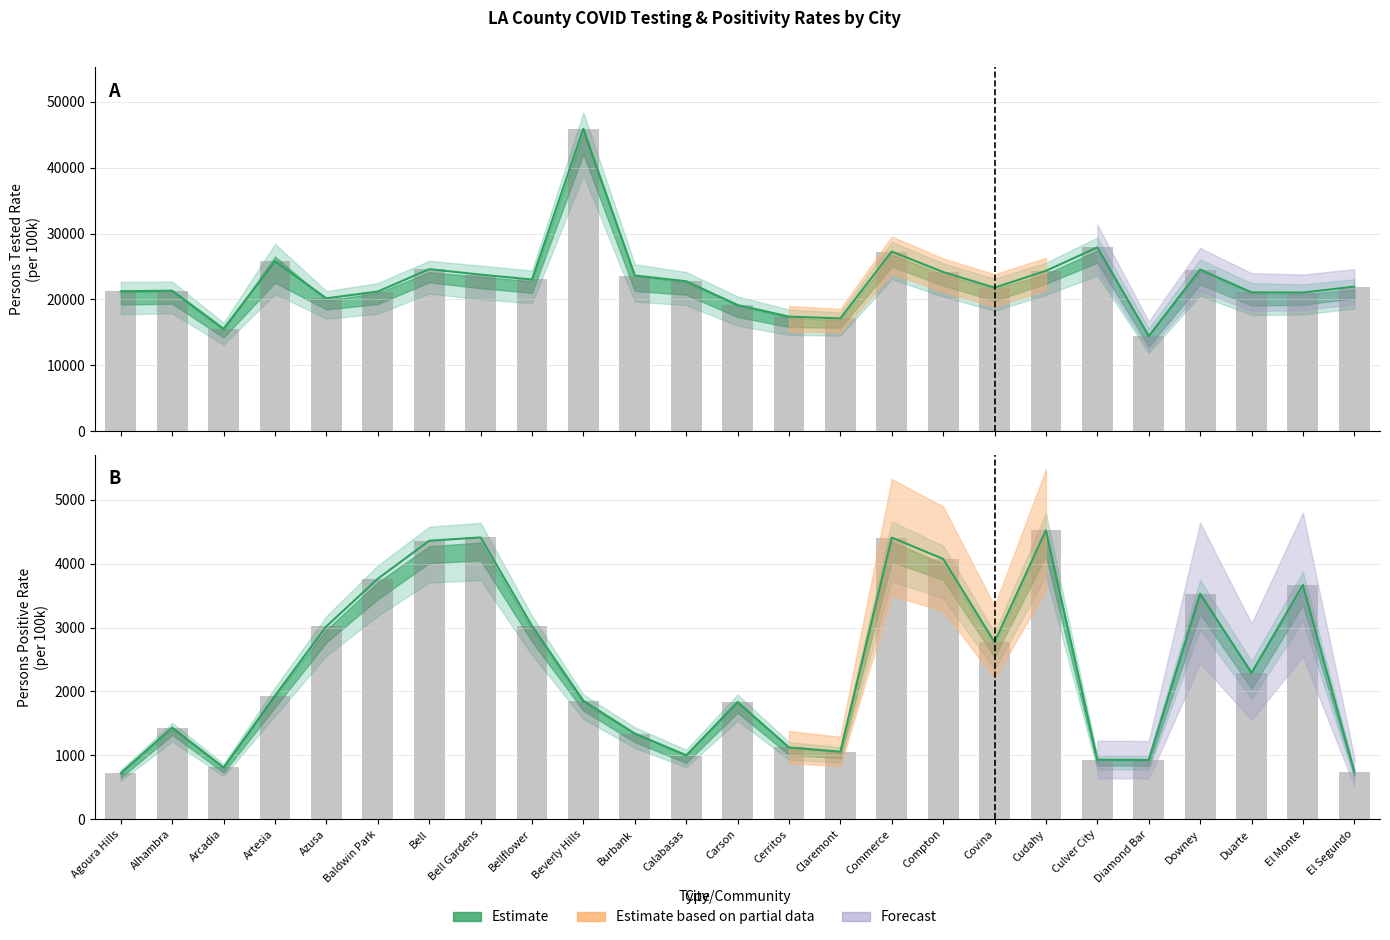

The value of Persons Positive Rate at Bell is 4358.0. True or false?

True